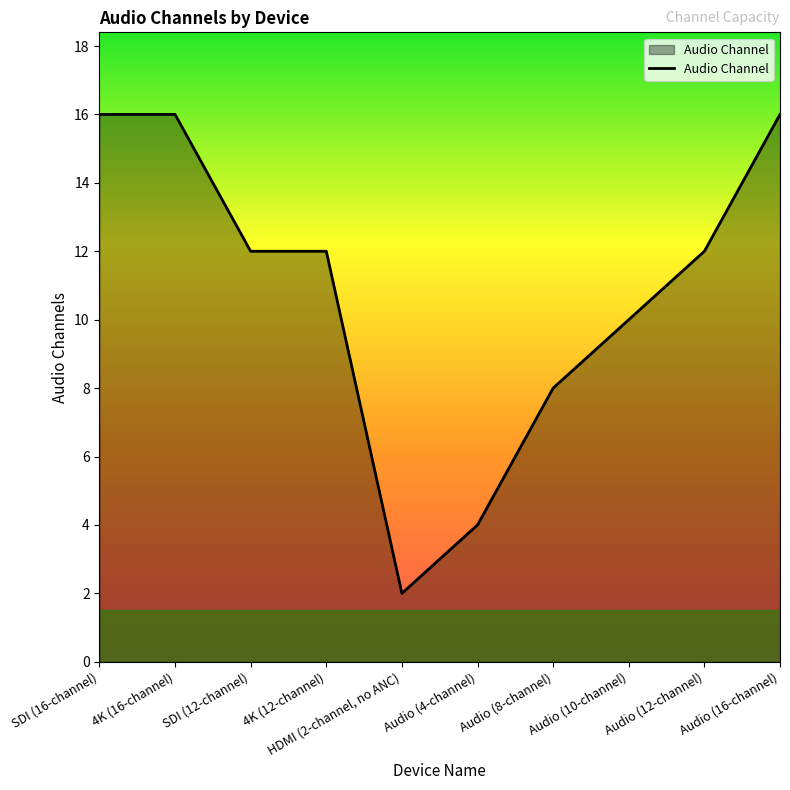

Is it true that the value at Audio (8-channel) is 5?

False